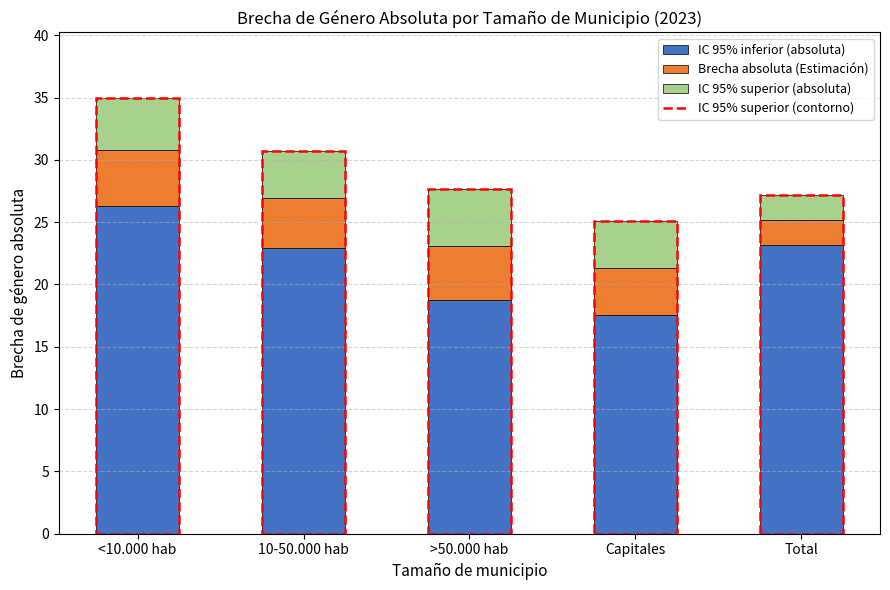

What is the sum of all IC 95% inferior (absoluta) values?

108.7